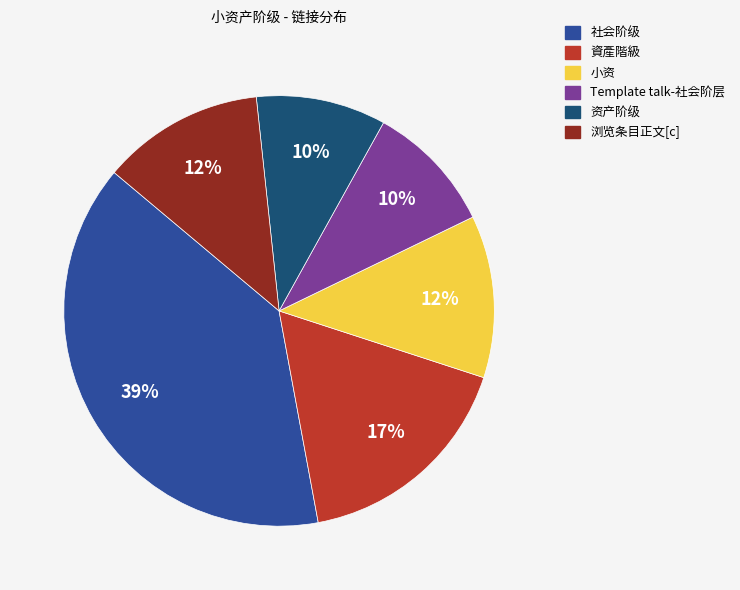

To the nearest percent, what is the difference between the largest and smallest slice percentages?

29%